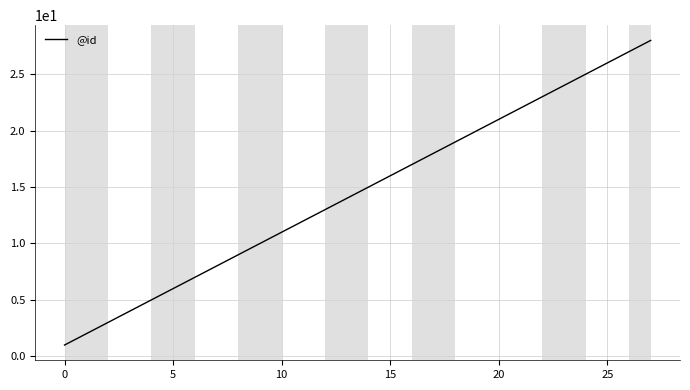

What is the maximum value shown in the chart?

28